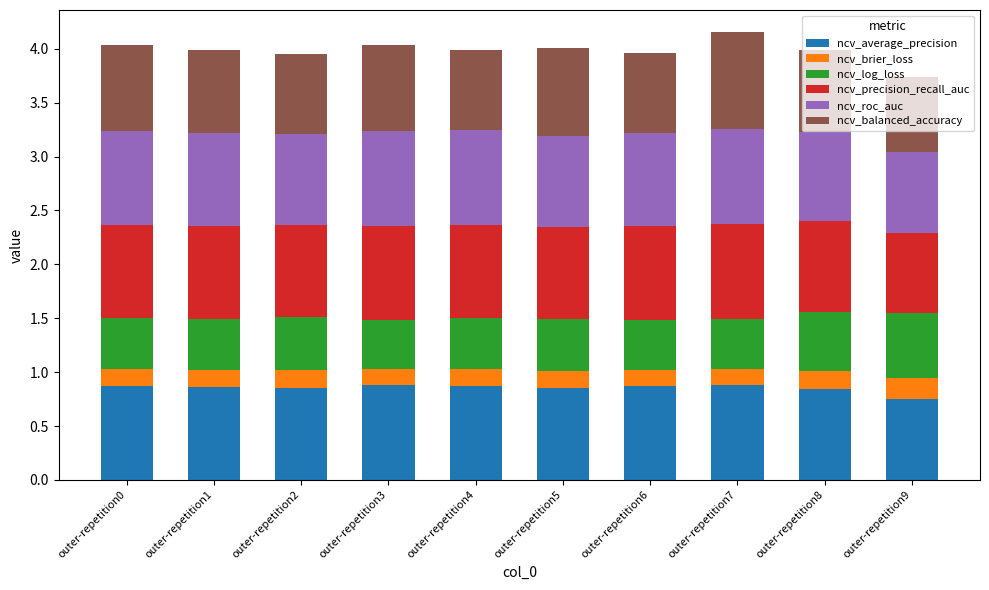

What are all the series names shown in the legend?

ncv_average_precision, ncv_brier_loss, ncv_log_loss, ncv_precision_recall_auc, ncv_roc_auc, ncv_balanced_accuracy